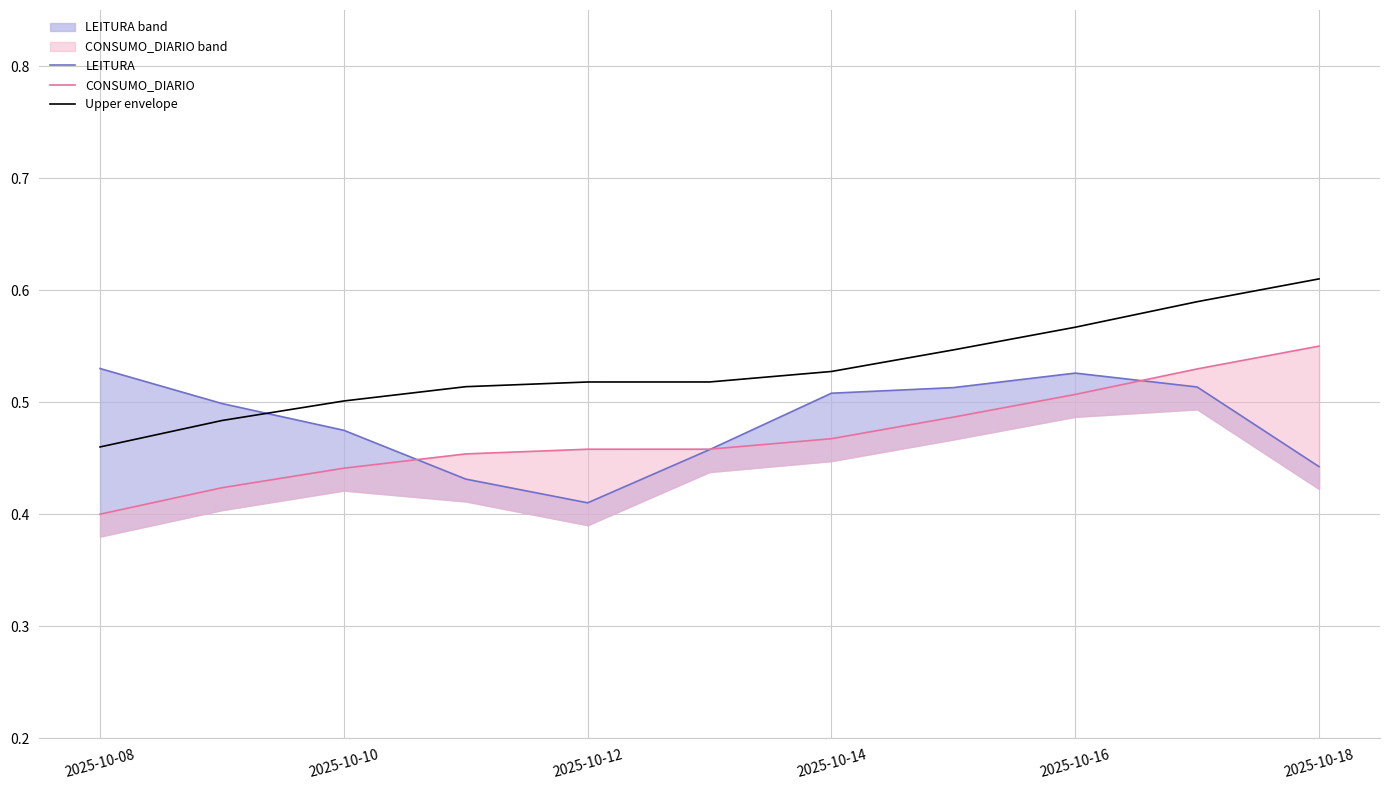

Which category has the highest value in the Upper envelope series?

2025-10-18